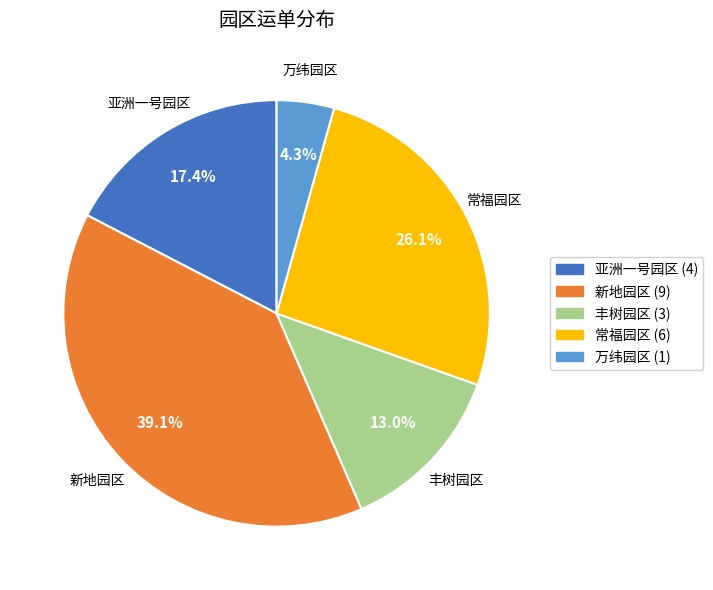

Approximately how many times larger is the value at 常福园区 compared to 亚洲一号园区?

1.5